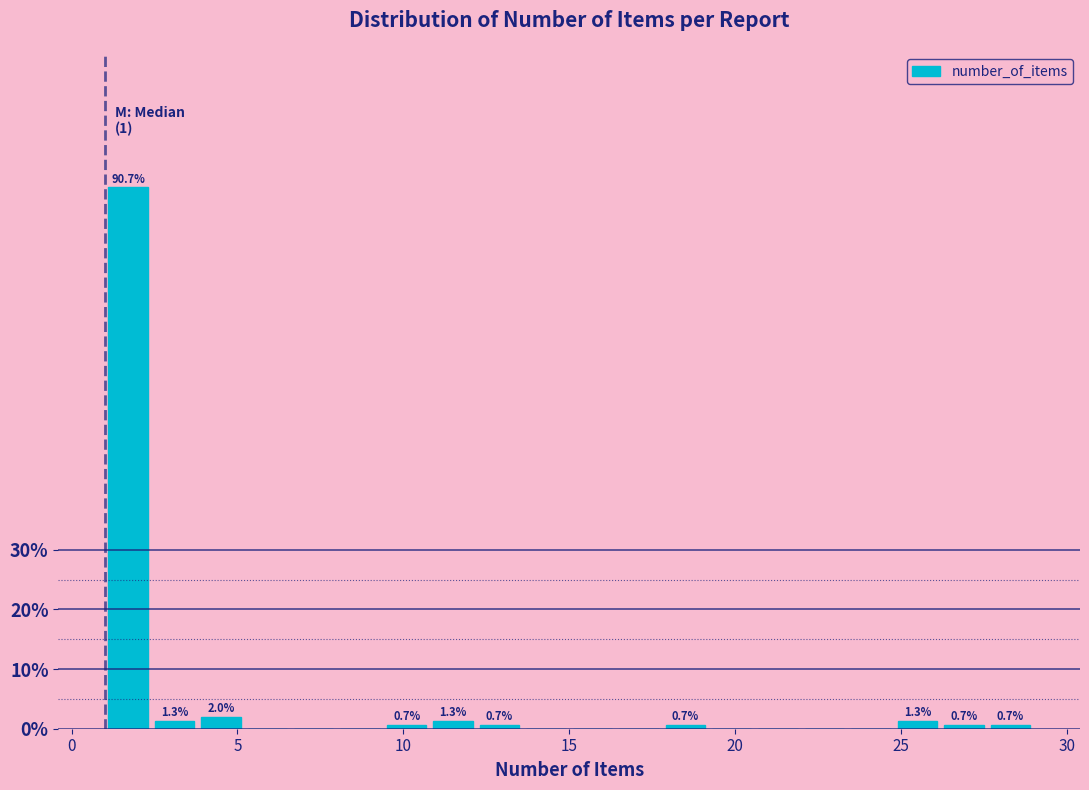

Around what value on the x-axis is the tallest bar? Give the approximate position of its centre, as read against the axis.

1.5